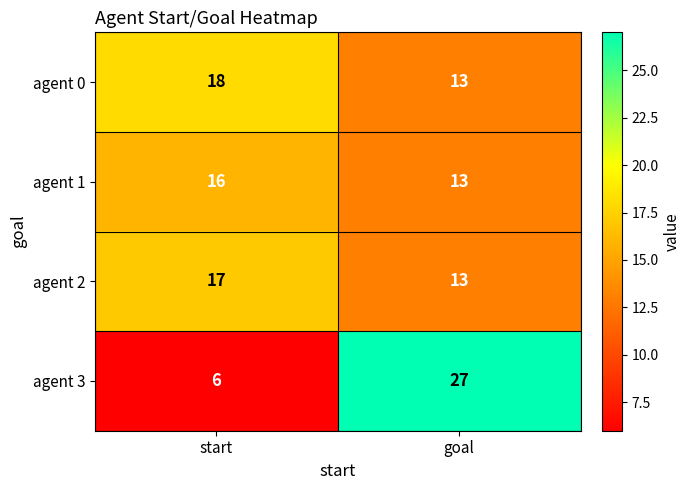

Which series changed the most between start and goal?

agent 3